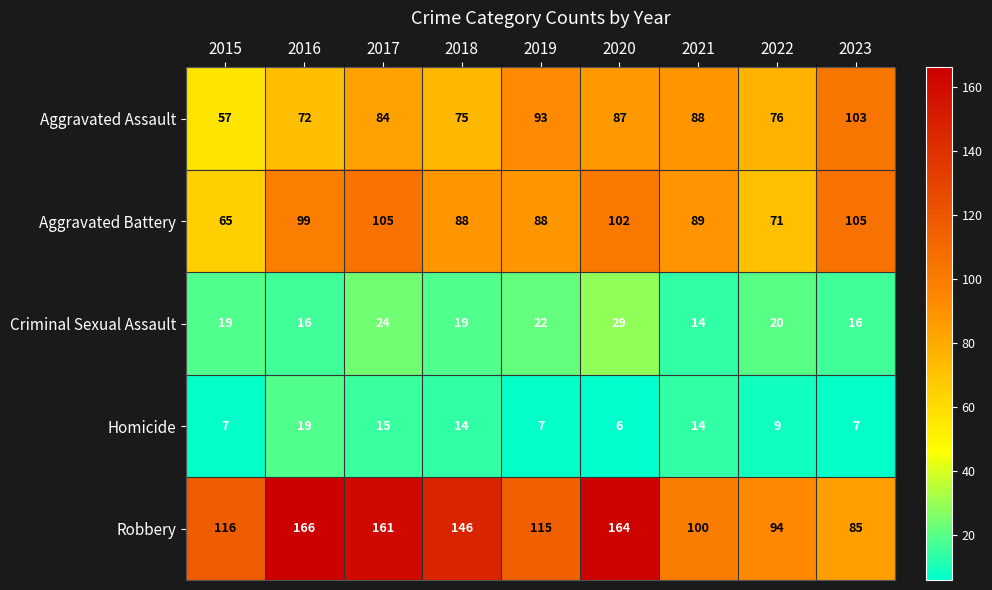

Which series has the largest total across all categories?

Robbery